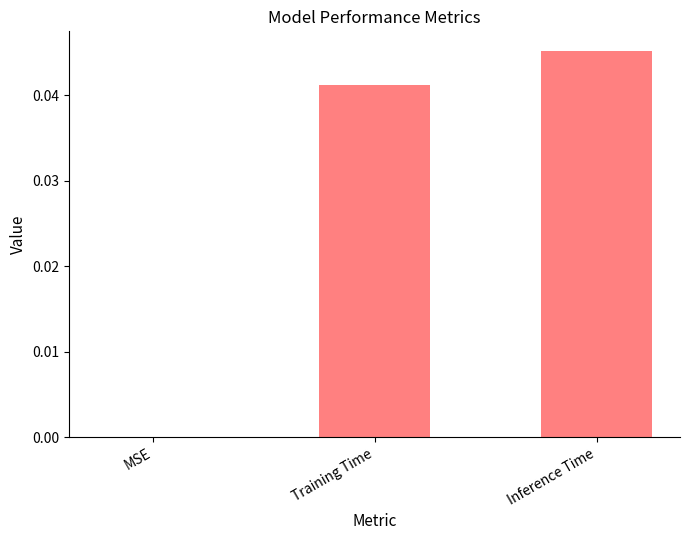

Count the number of values greater than 0.

2